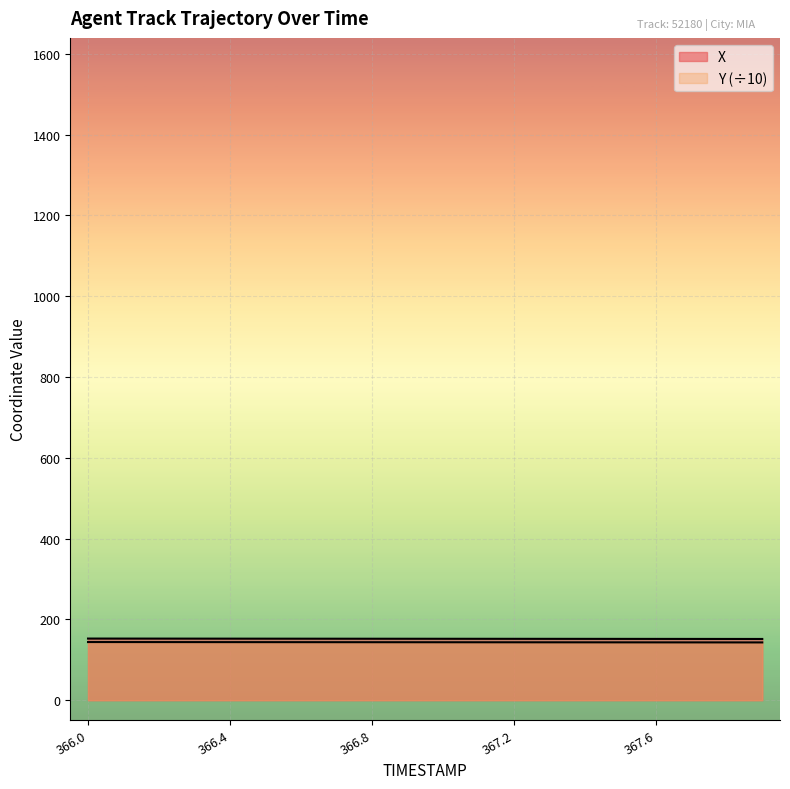

Does the chart display data point markers on the line(s)?

No